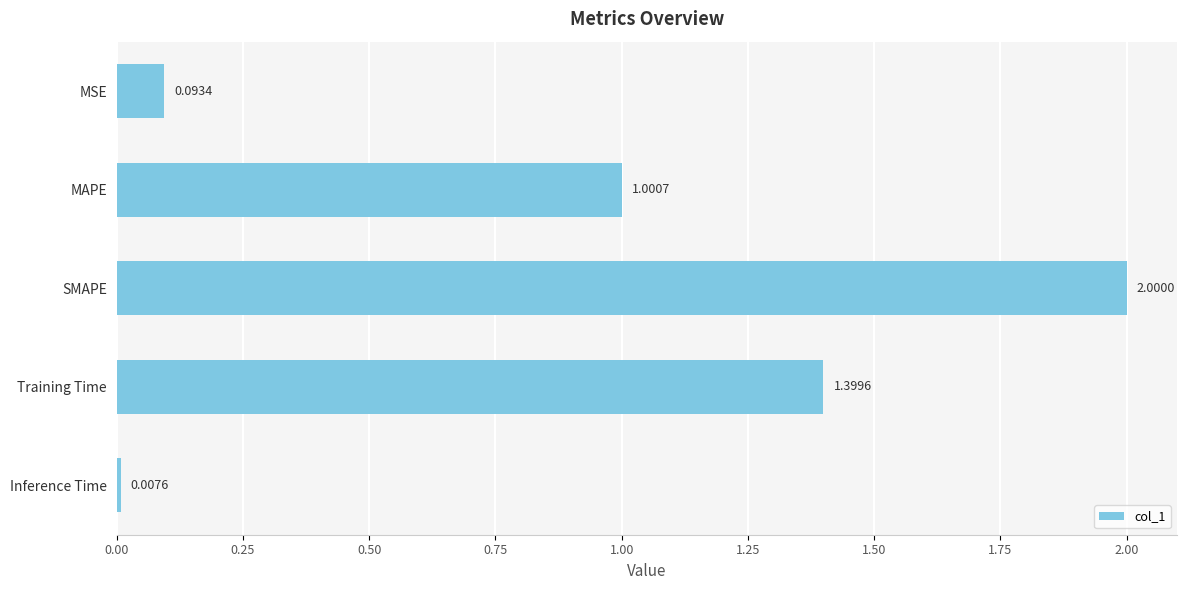

Rank the categories by value from highest to lowest.

SMAPE, Training Time, MAPE, MSE, Inference Time